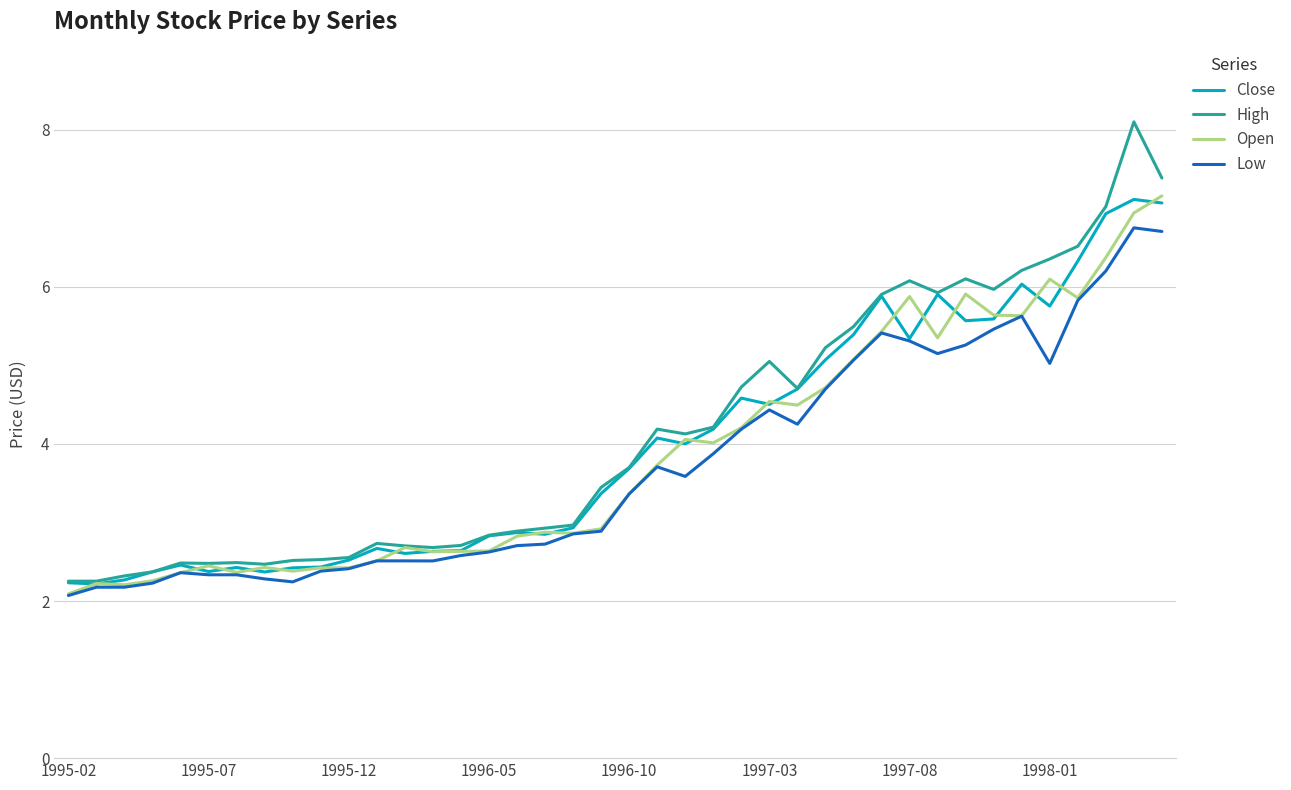

What is the maximum value for Low?

6.8